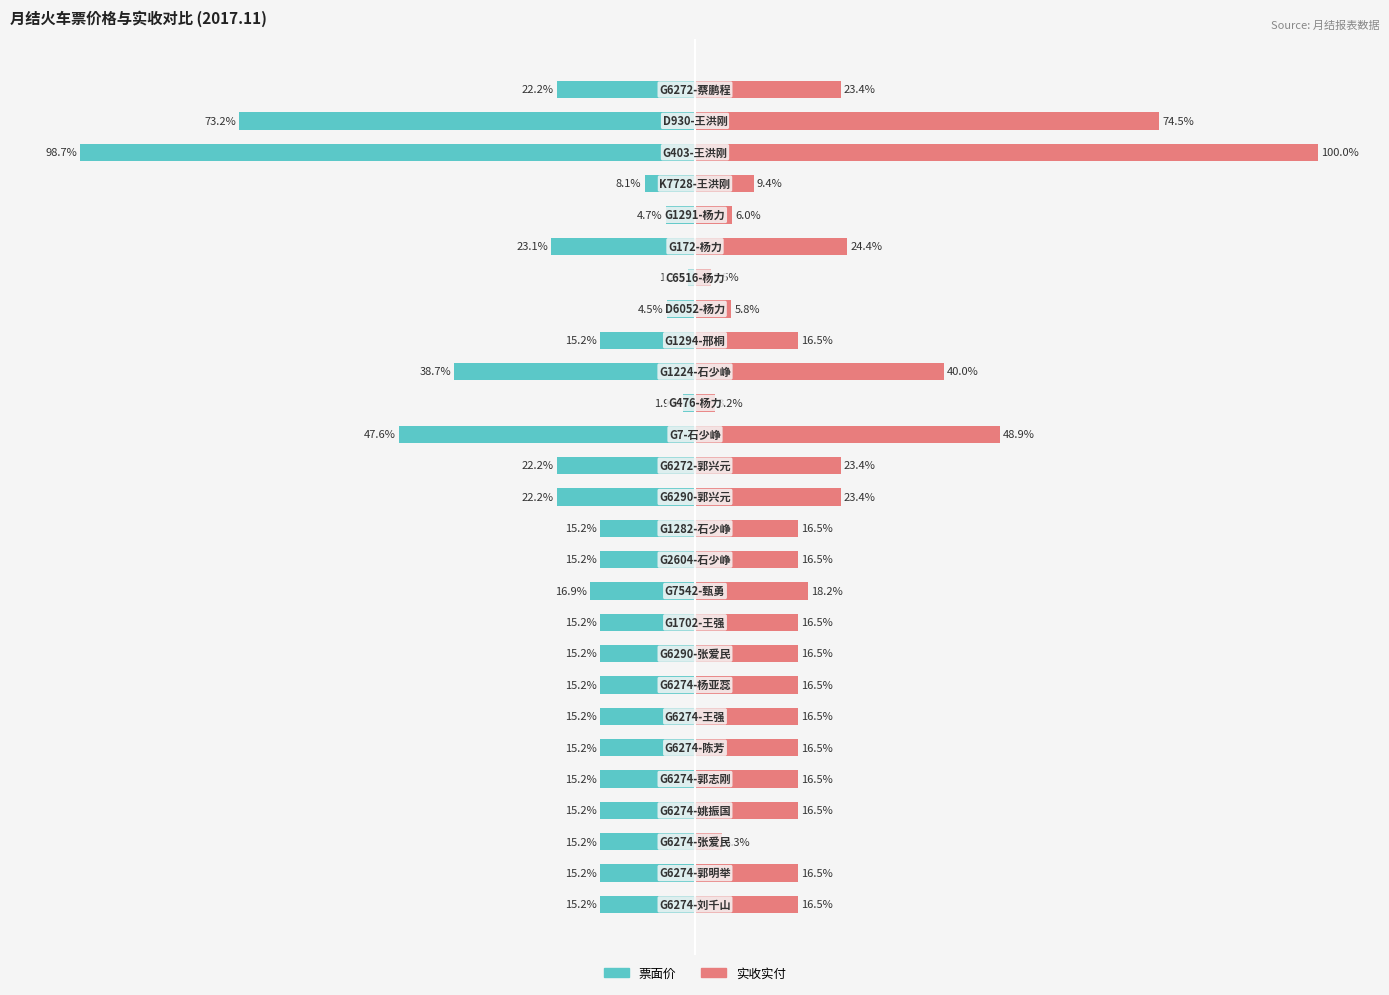

At 13, list the series in order from largest to smallest.

实收实付, 票面价